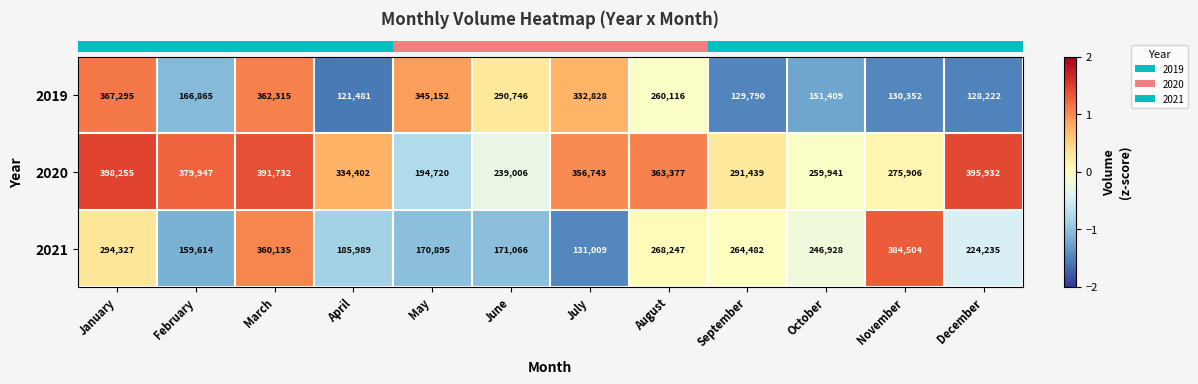

Is the value of 2020 at April greater than the value of 2019 at December?

Yes